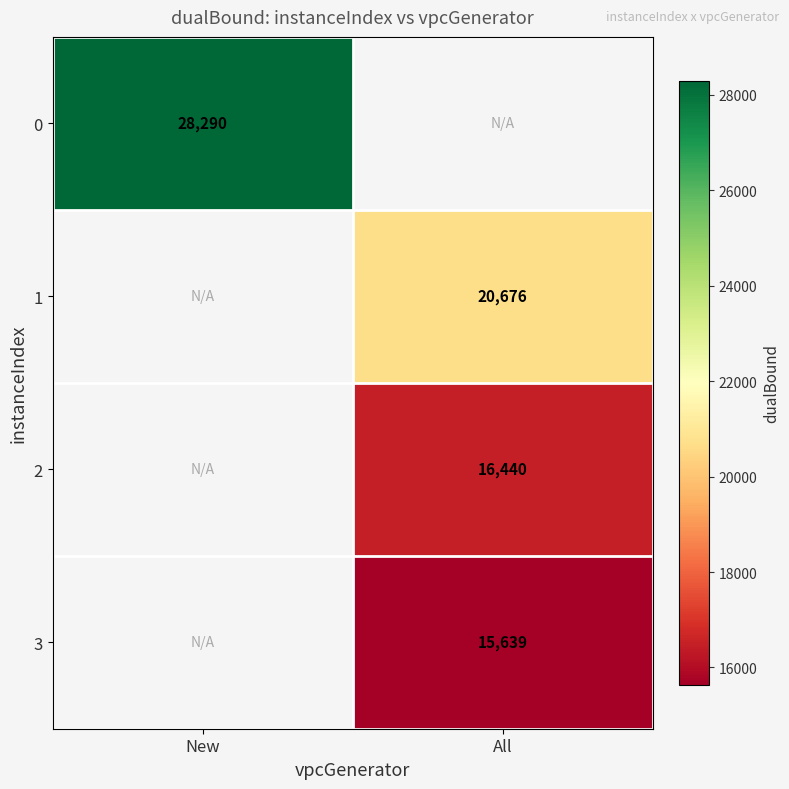

Is it true that 1 equals 20676 at All?

True